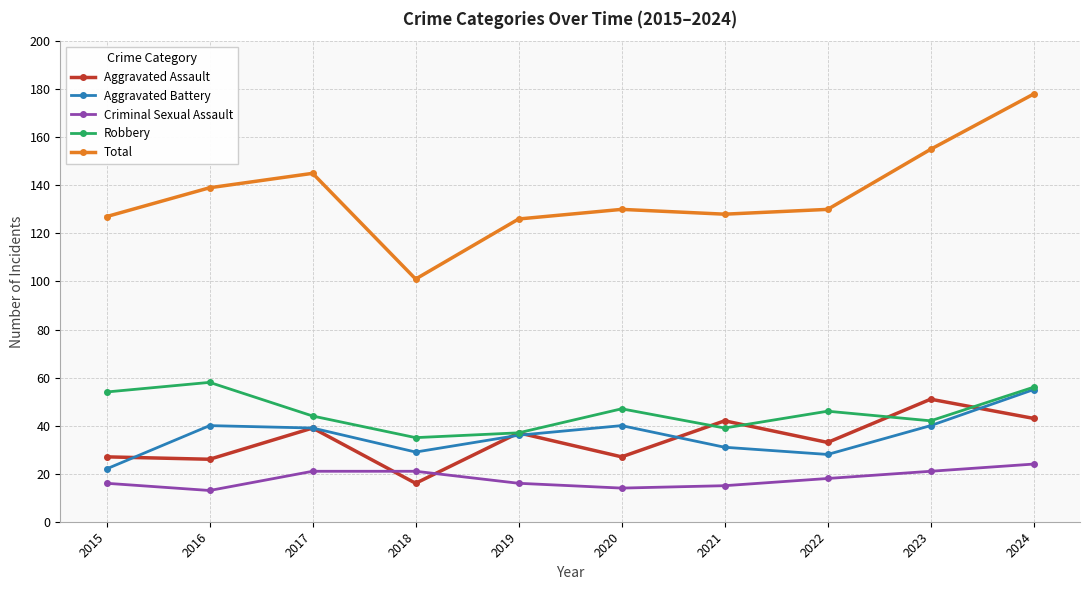

True or false: Aggravated Assault and Total cross at least once.

False